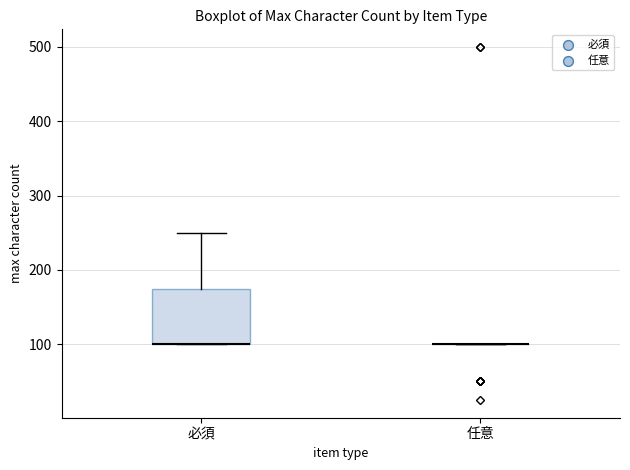

Comparing the boxes themselves (not the whiskers), which one is the tallest?

必須